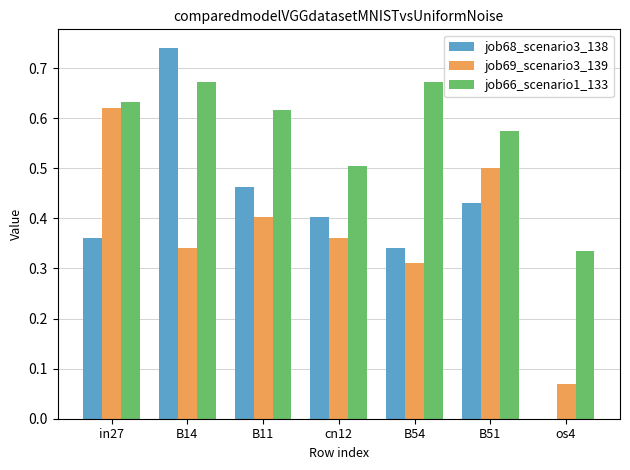

What is the sum of all job69_scenario3_139 values?

2.6